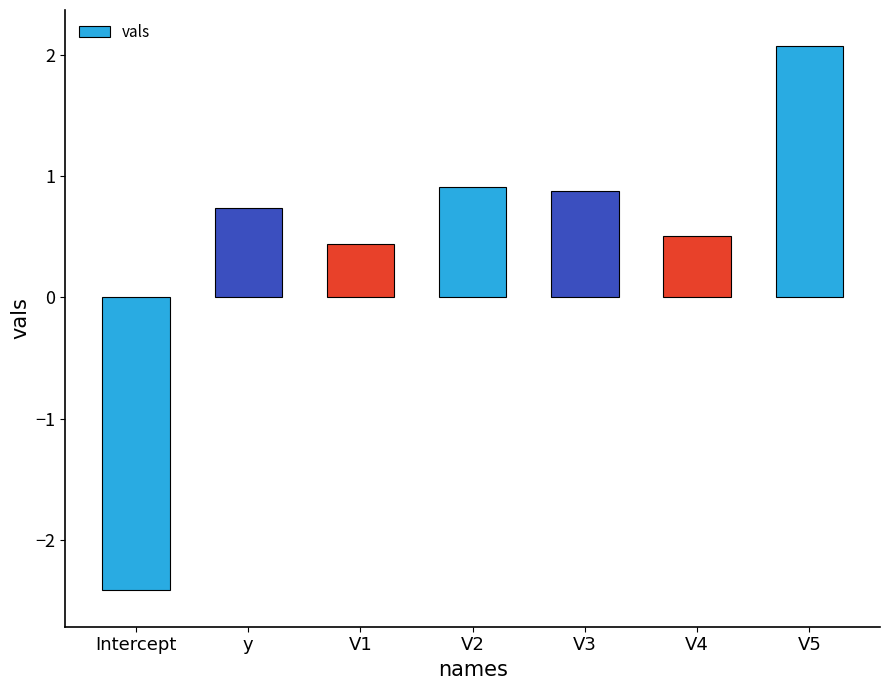

Where does the data first go above 0?

y